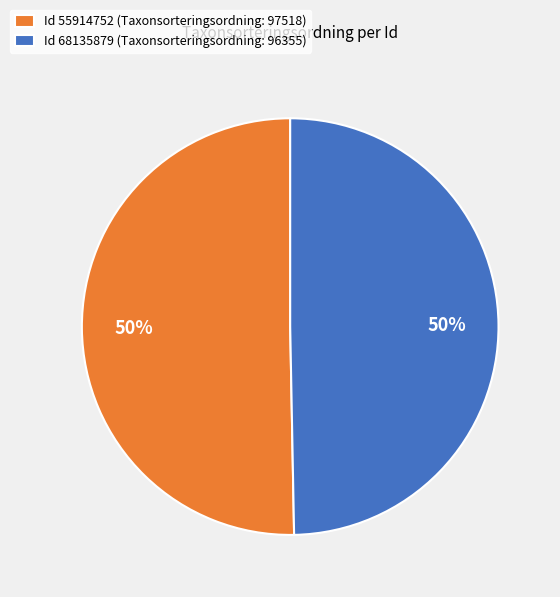

To the nearest percent, what is the average slice percentage?

50%